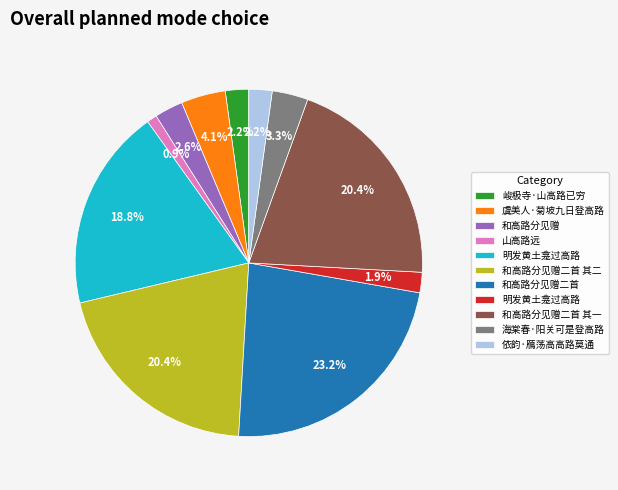

Is there any slice that represents more than half of the pie?

No